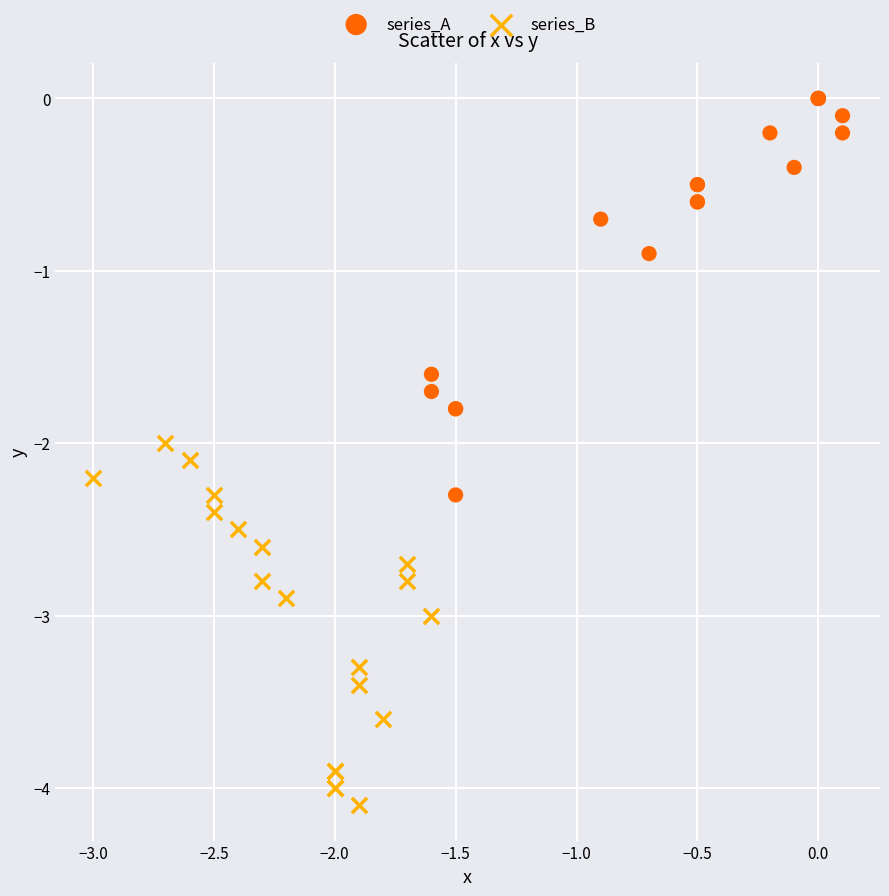

Which series contains the highest Y value?

series_A